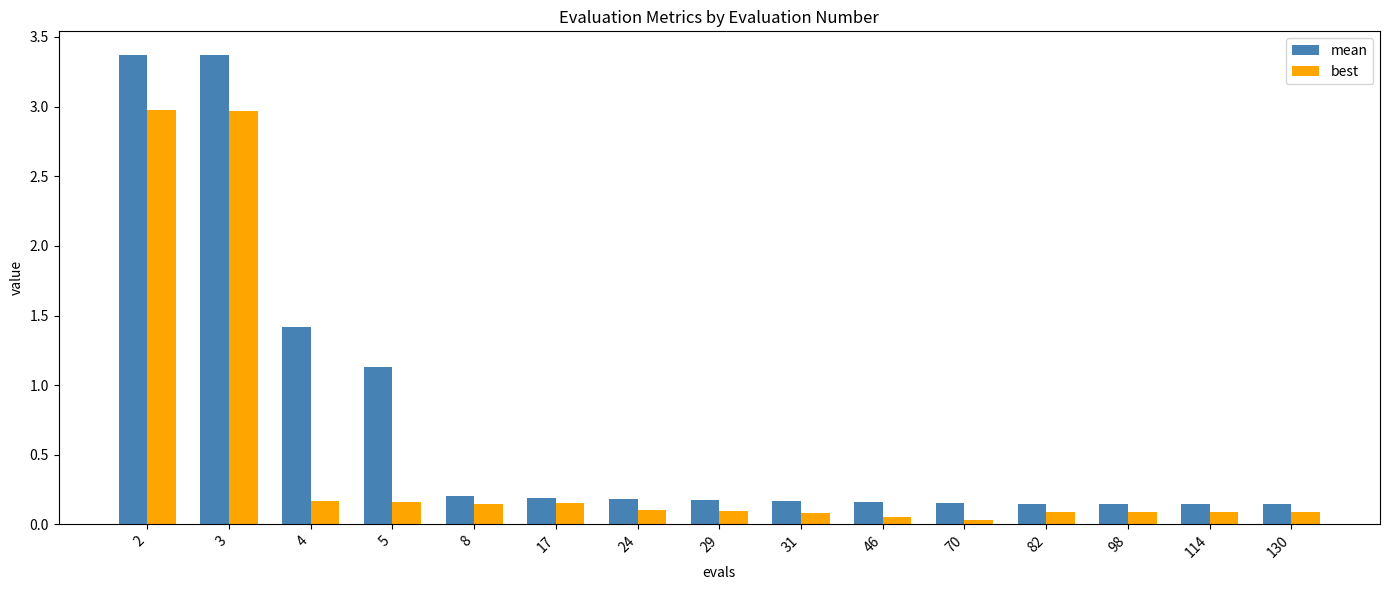

How many groups of bars are there?

15